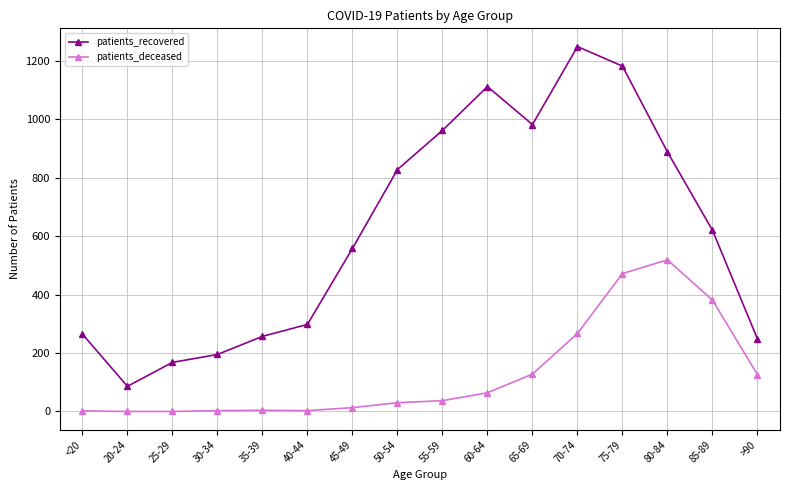

In patients_recovered, how many points are higher than both neighbors (excluding endpoints)?

2